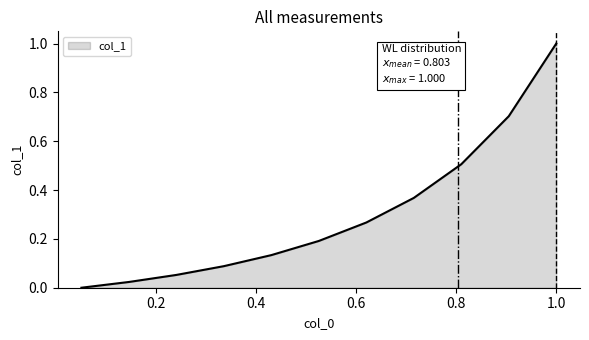

What is the maximum value shown in the chart?

1.0